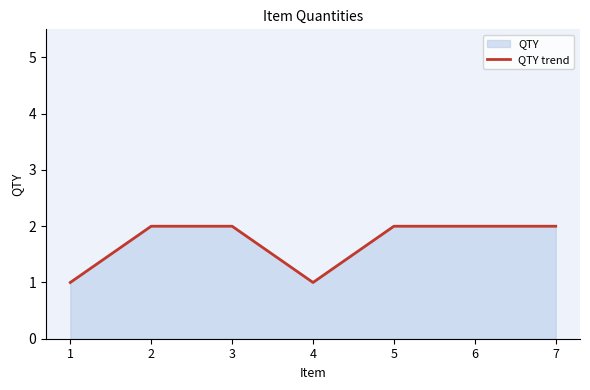

How many interior local valleys (lower than both neighbors) does the data have?

1